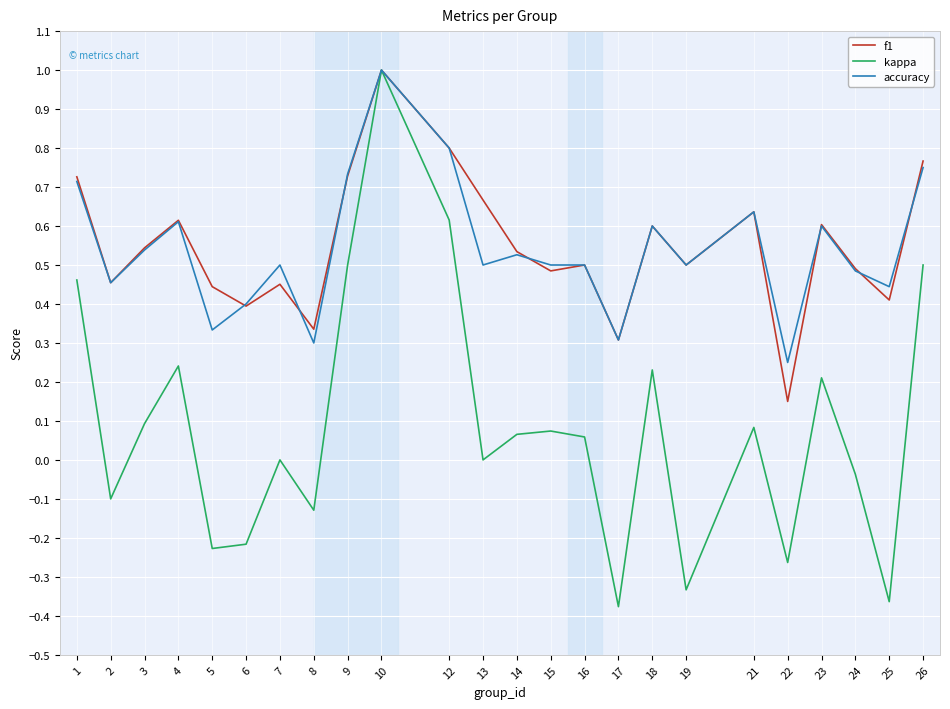

What is the sum of the accuracy values at 14 and 24?

1.0